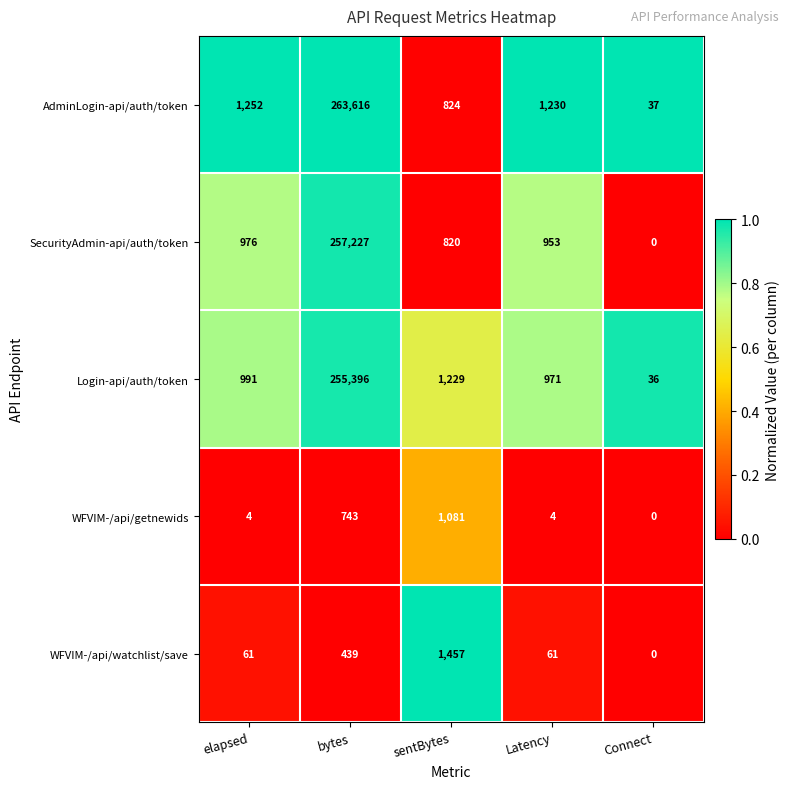

Rank the series by their maximum value, from highest to lowest.

AdminLogin-api/auth/token, SecurityAdmin-api/auth/token, Login-api/auth/token, WFVIM-/api/watchlist/save, WFVIM-/api/getnewids